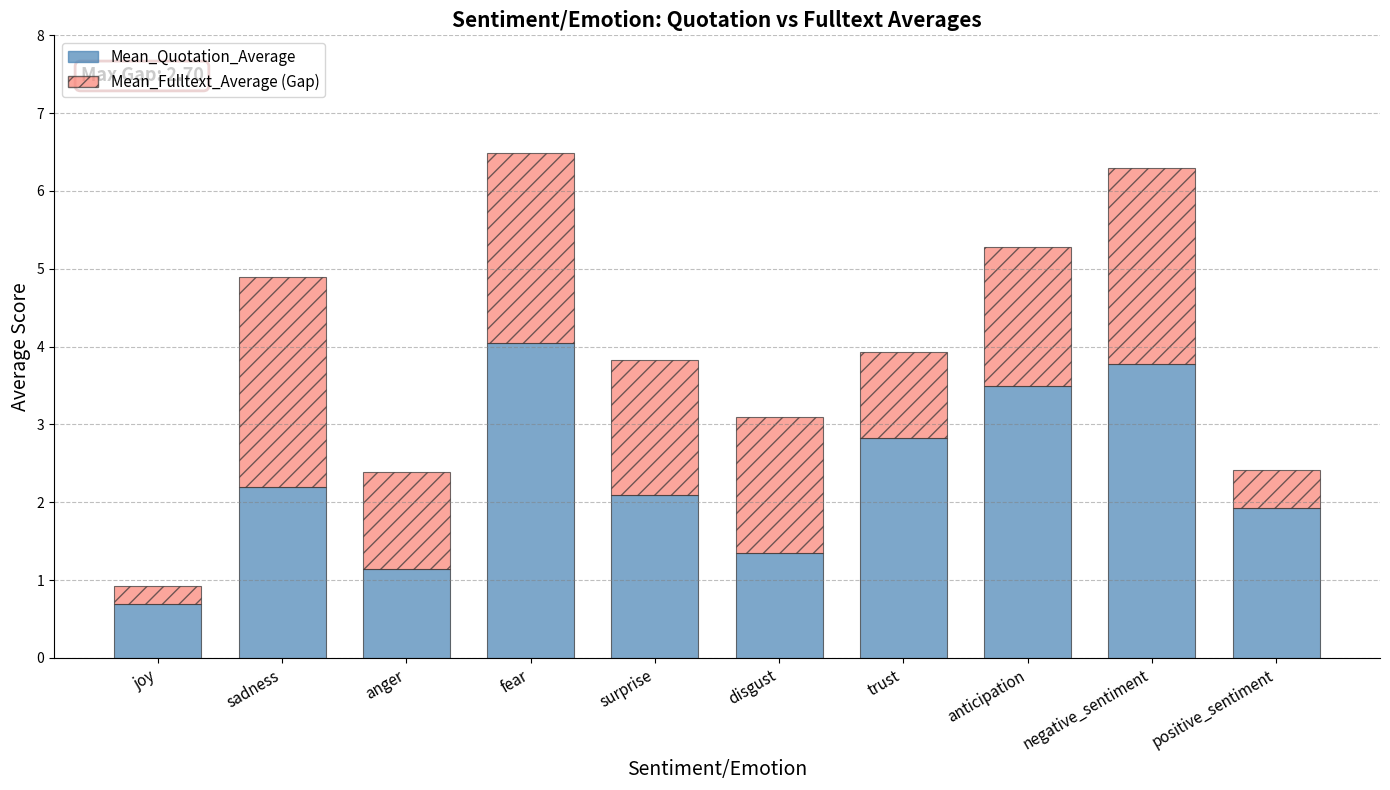

How many data points does each series have?

10